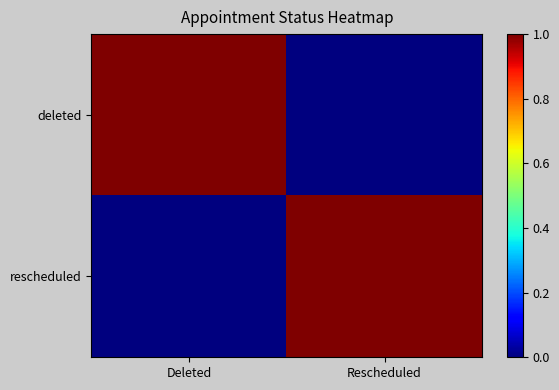

Reading right to left, what are all the values shown in this chart?

deleted: Rescheduled=0	Deleted=1
rescheduled: Rescheduled=1	Deleted=0